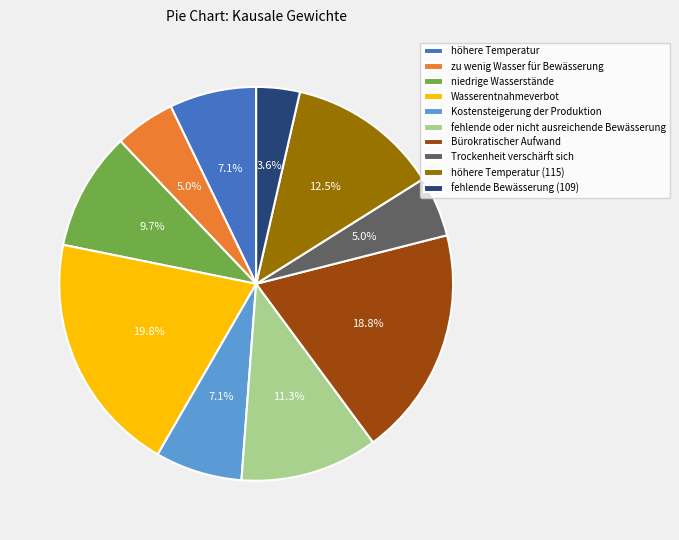

The Wasserentnahmeverbot slice represents 20% of the pie. True or false?

True